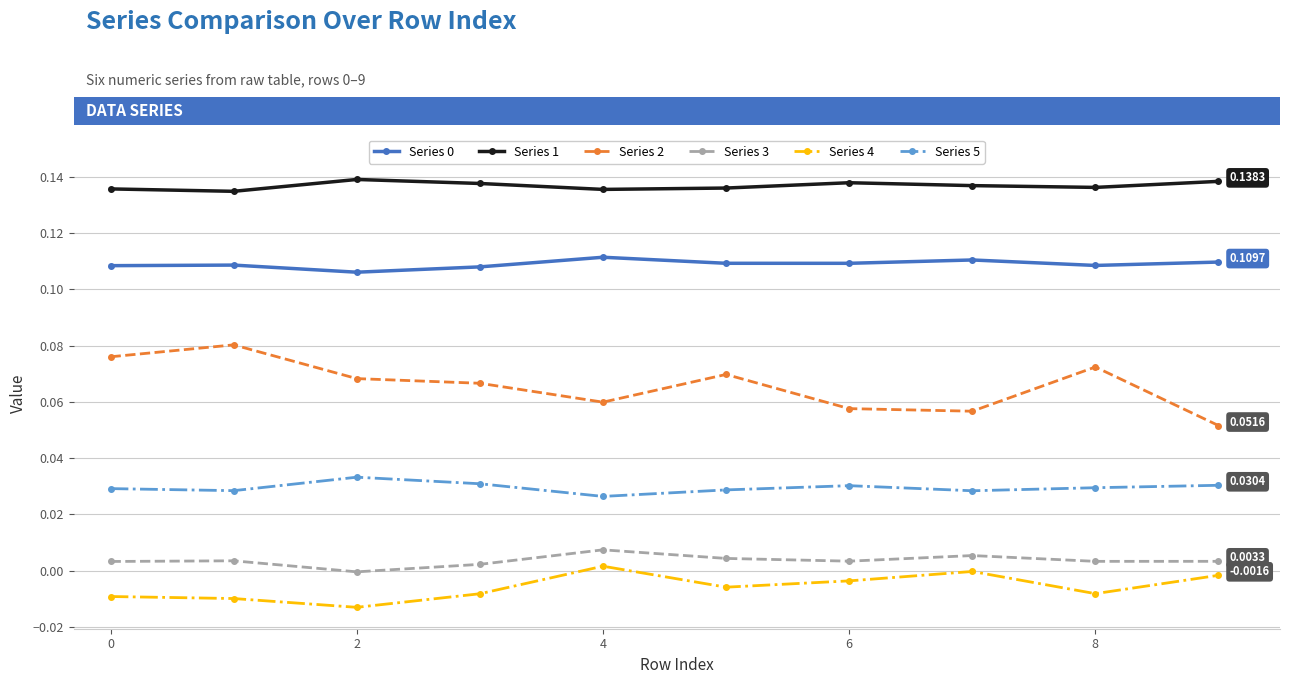

Which series has the largest range (max minus min)?

Series 2